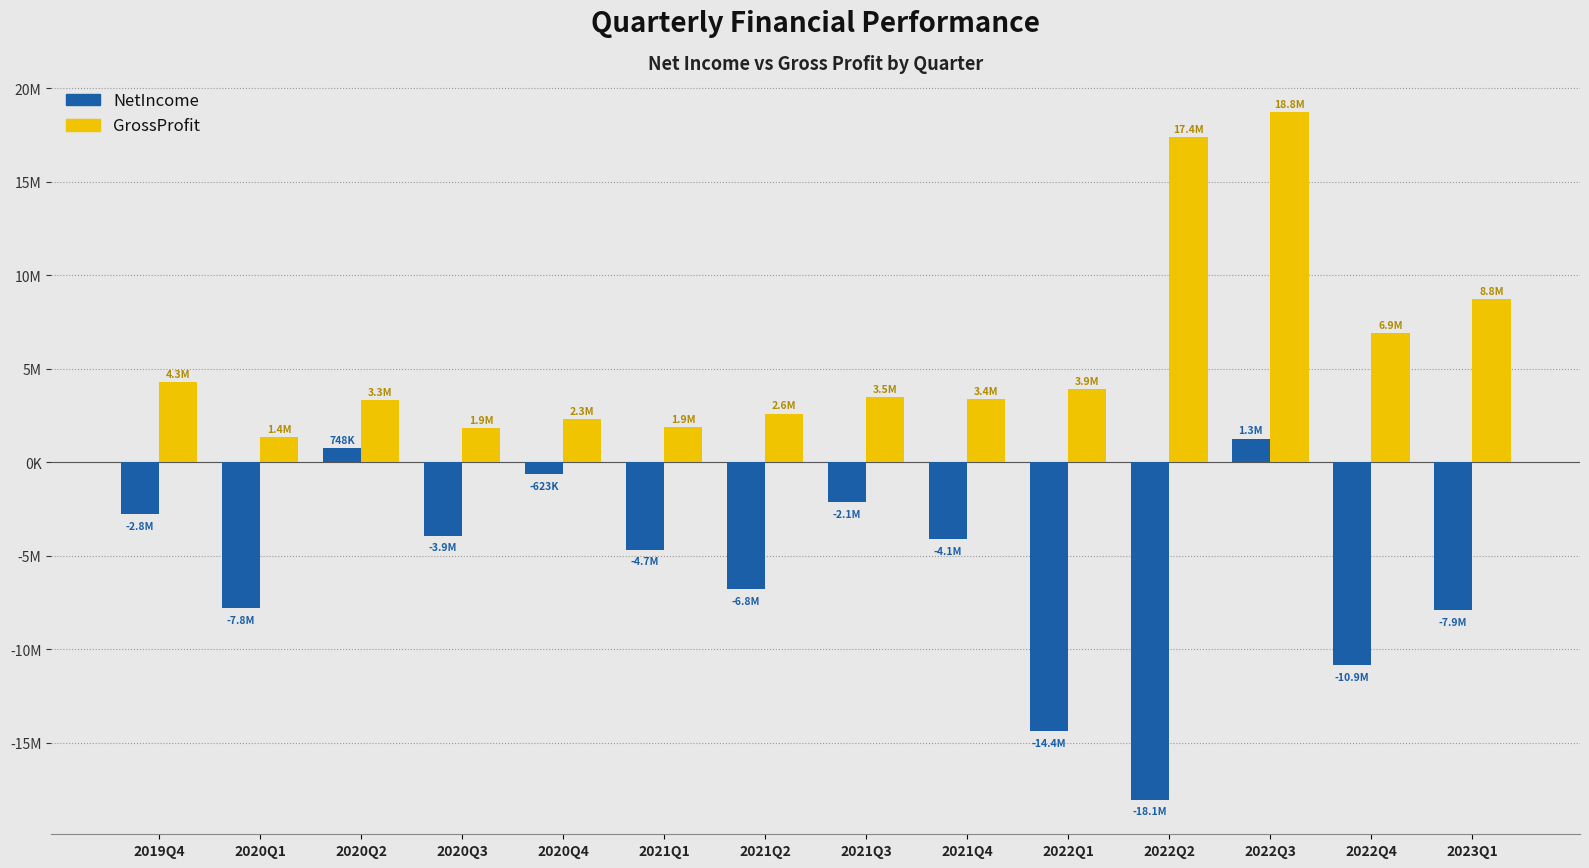

What is the difference between the highest and lowest values at 2021Q1?

6592000